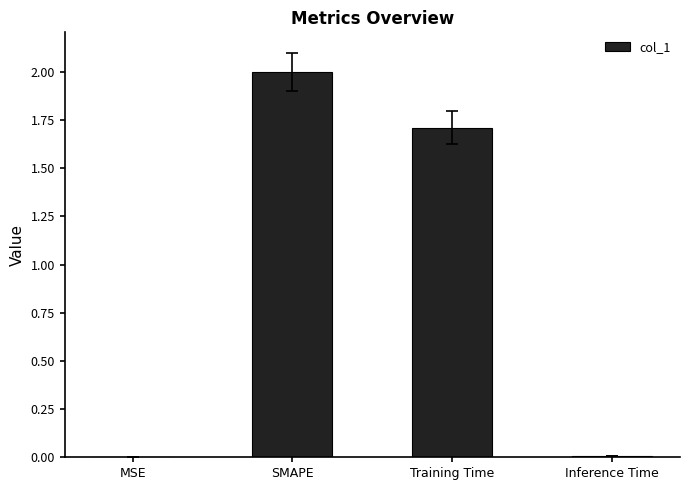

What is the change in value from SMAPE to Inference Time?

-2.0